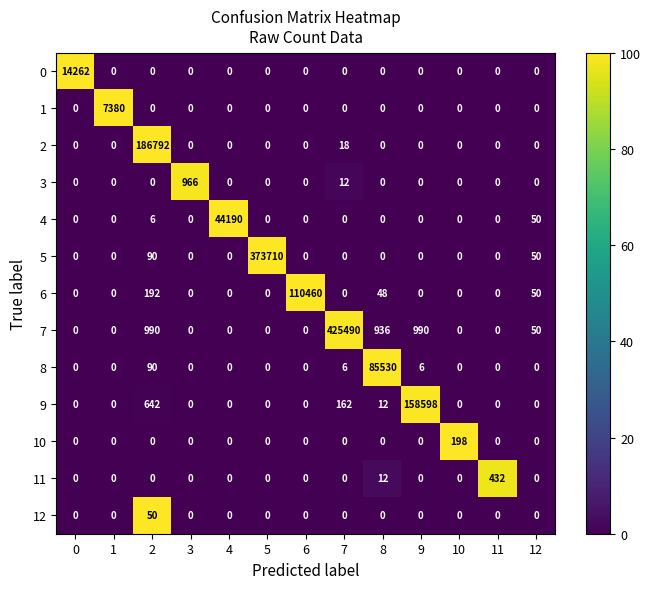

The value of 5 at 1 is 0. True or false?

True